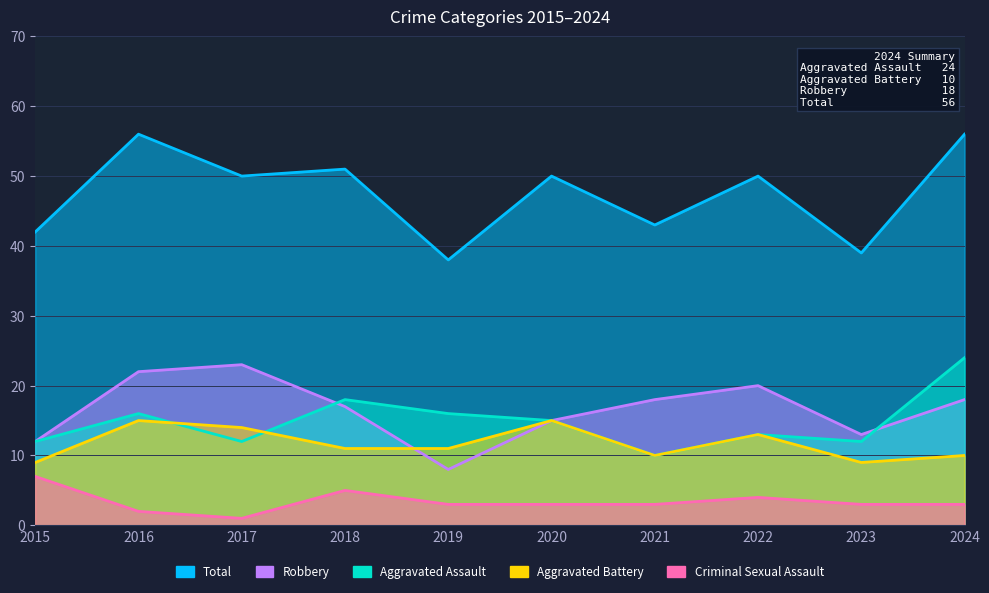

Rank the series by their maximum value, from highest to lowest.

Total, Aggravated Assault, Robbery, Aggravated Battery, Criminal Sexual Assault